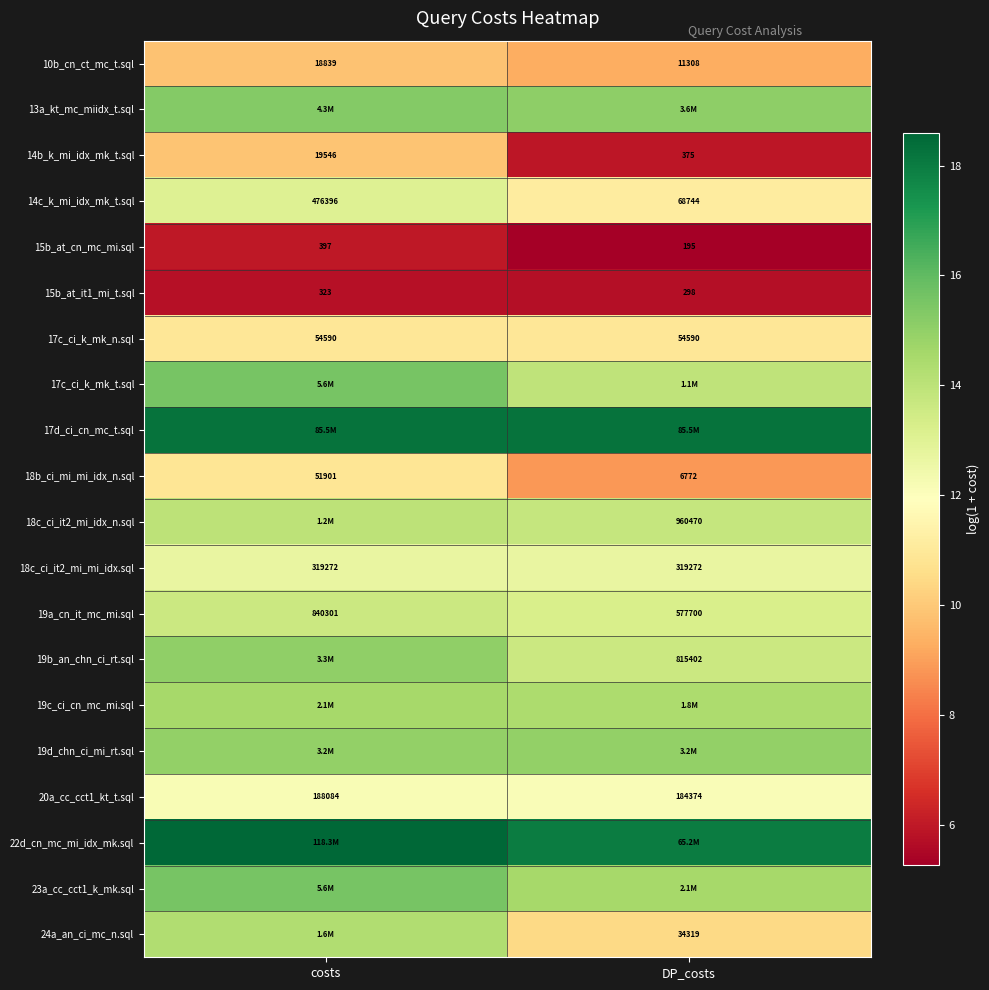

List the labels in order of 15b_at_cn_mc_mi.sql value, largest first.

costs, DP_costs